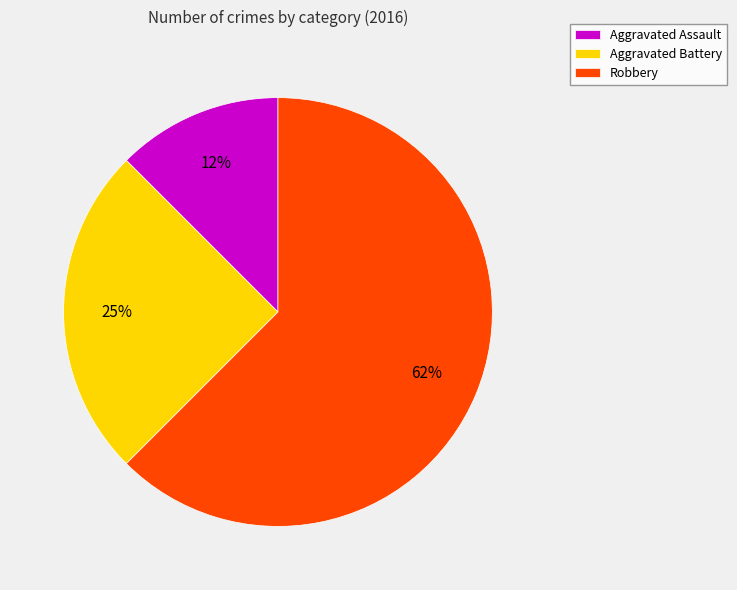

What percentage is the Aggravated Battery slice, to the nearest percent?

25%